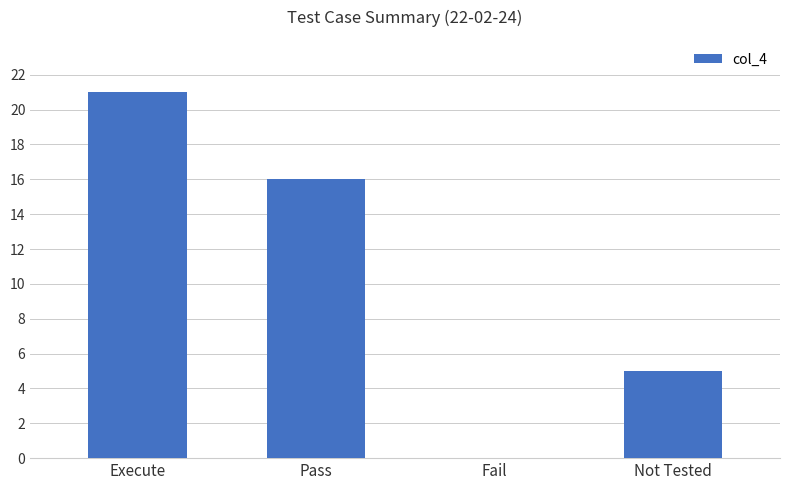

What is the change in value from Pass to Not Tested?

-11